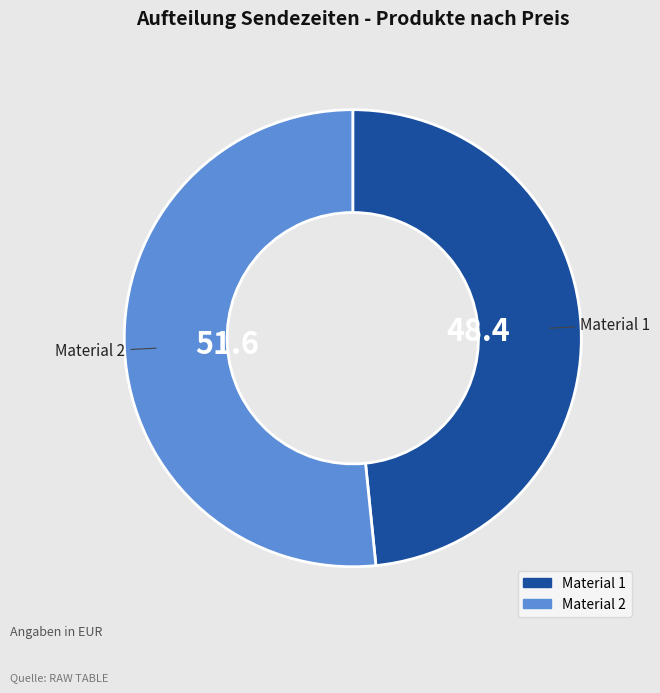

Which has a higher value, Material 1 or Material 2?

Material 2